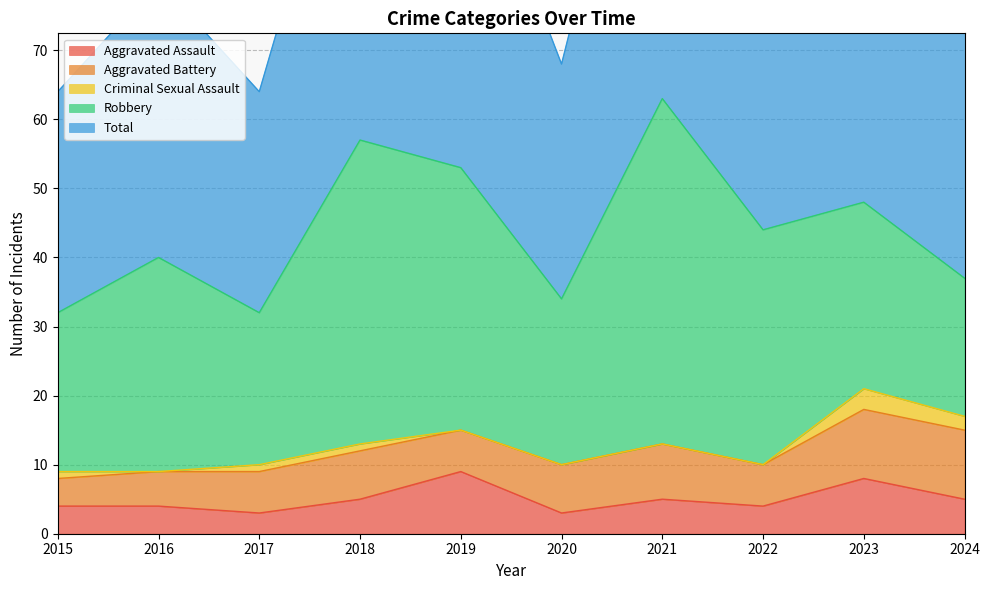

What value does the Aggravated Battery series have at 2021?

8